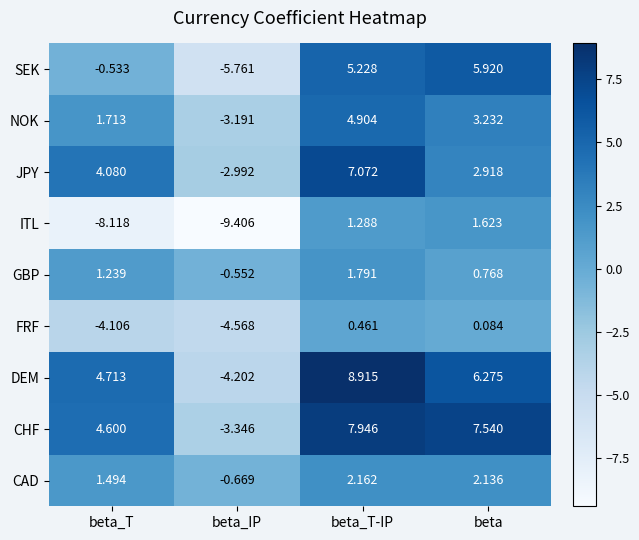

Count the number of data series in this chart.

9